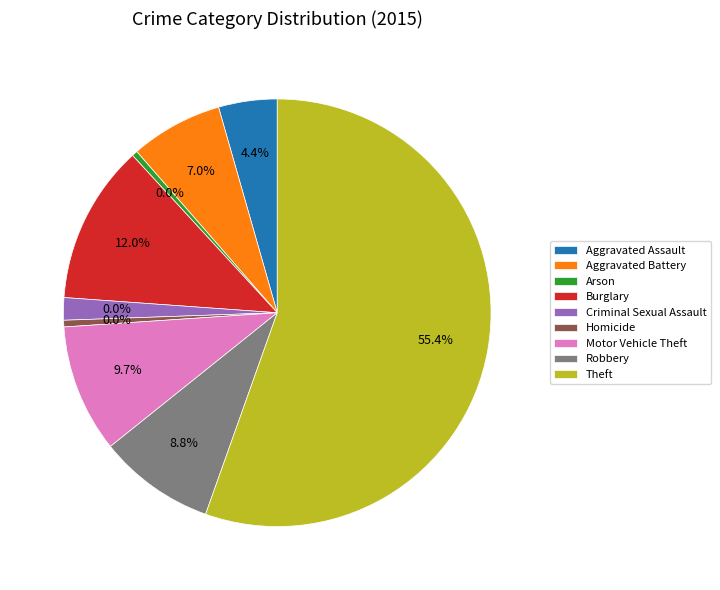

What percentage is the Criminal Sexual Assault slice, to the nearest percent?

2%